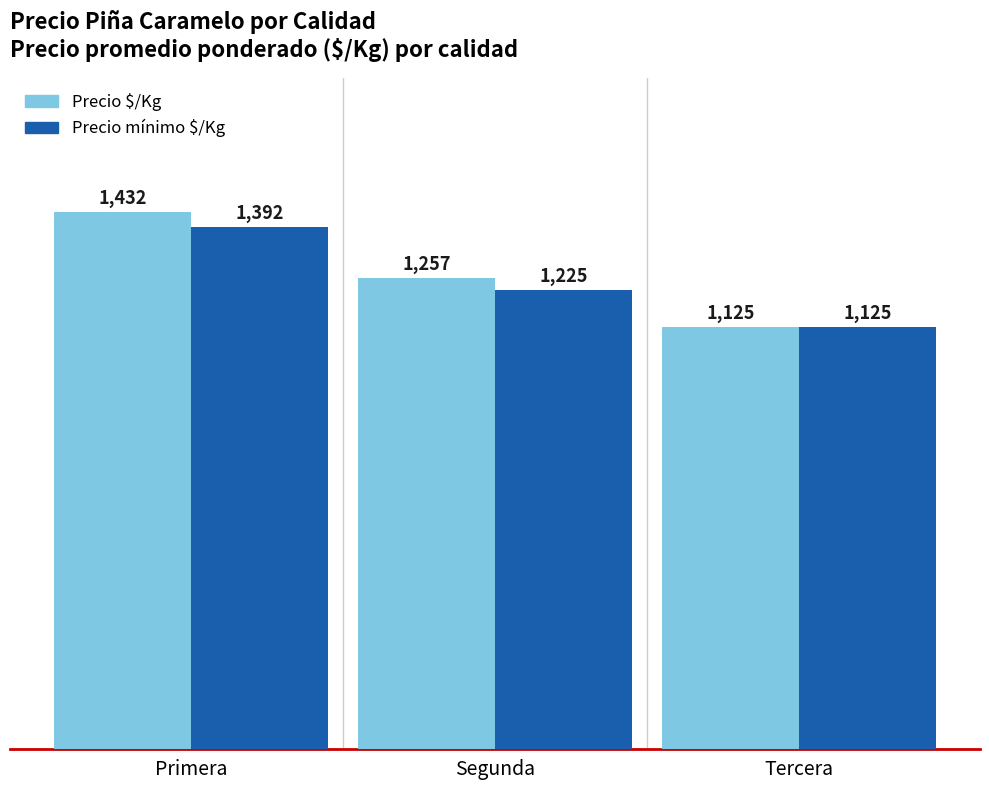

What is the minimum value shown in the chart?

1125.0